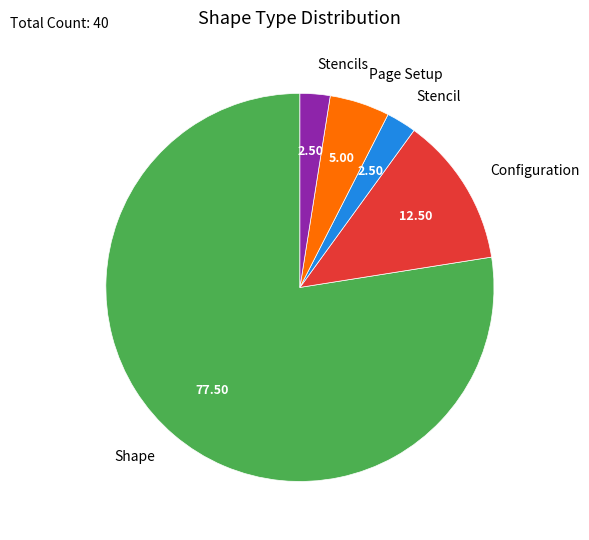

What is the largest slice in the pie chart?

Shape